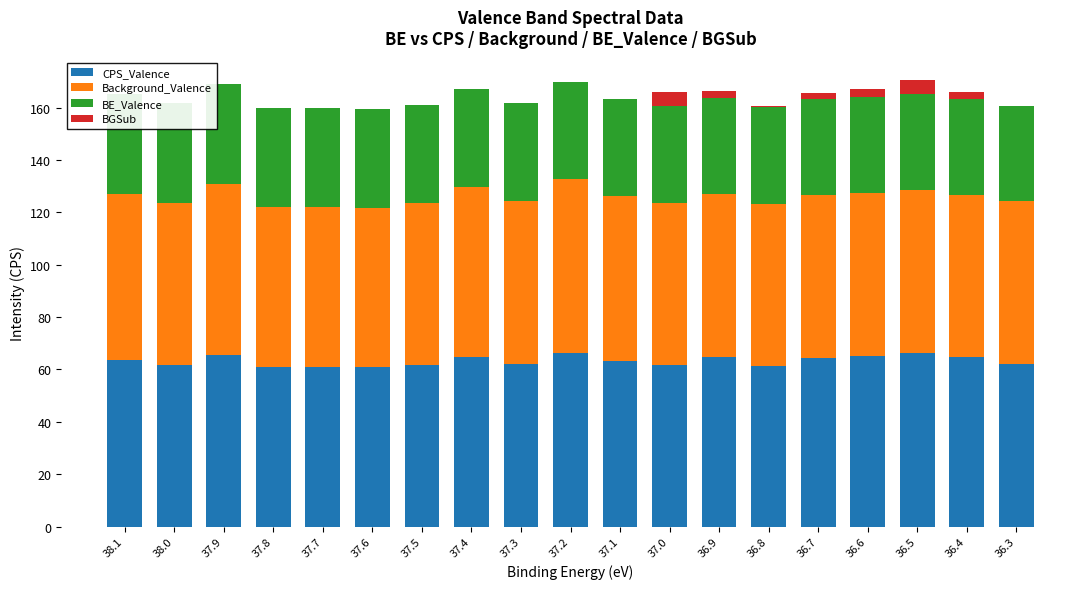

What is the label of the 3rd bar from the right?

36.5